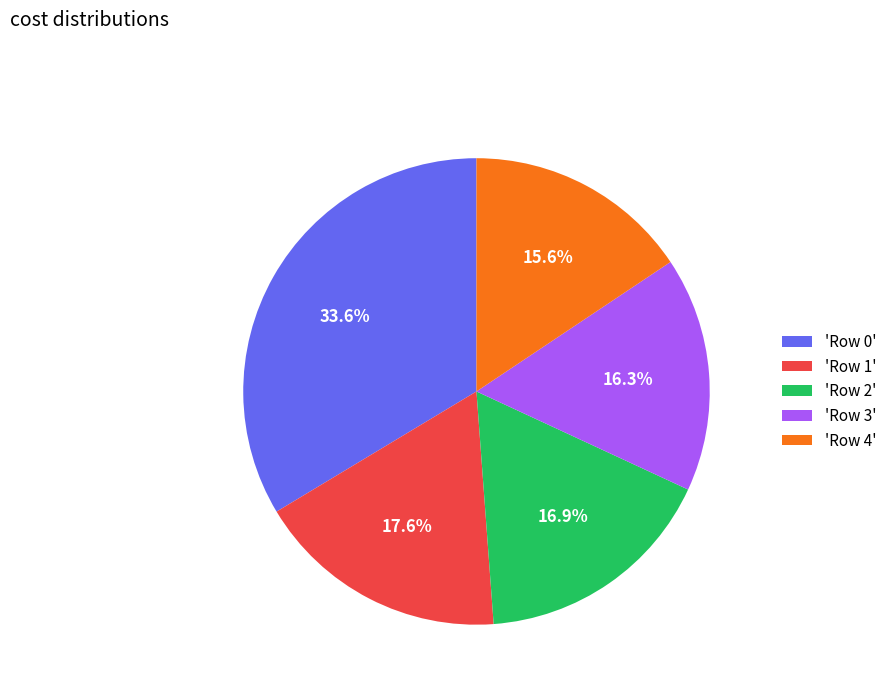

To the nearest percent, what is the difference between the largest and smallest slice percentages?

18%